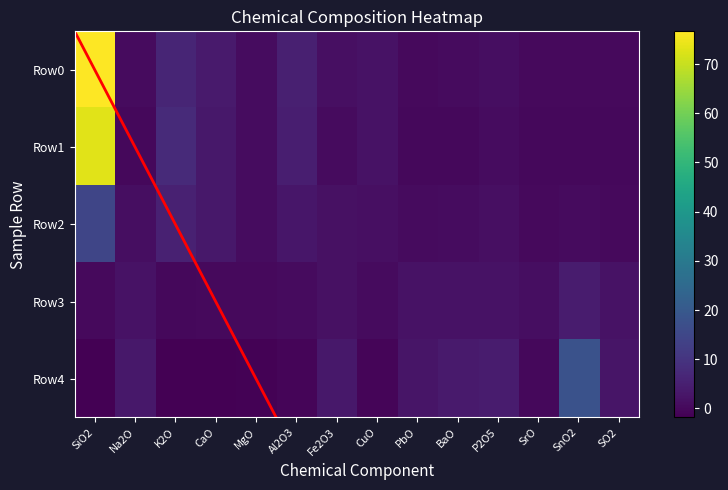

Is it true that Row1 equals 1.9 at CuO?

True